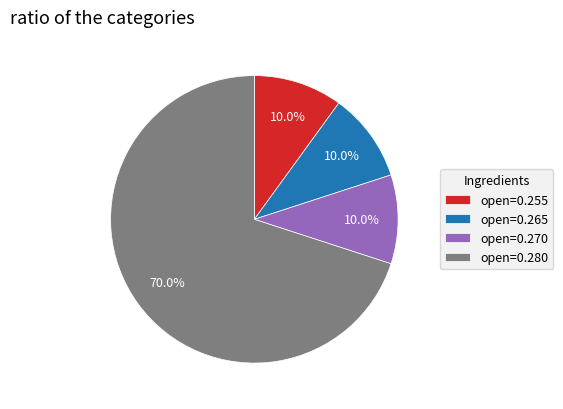

Is the sum of open=0.265 and open=0.270 greater than half?

No